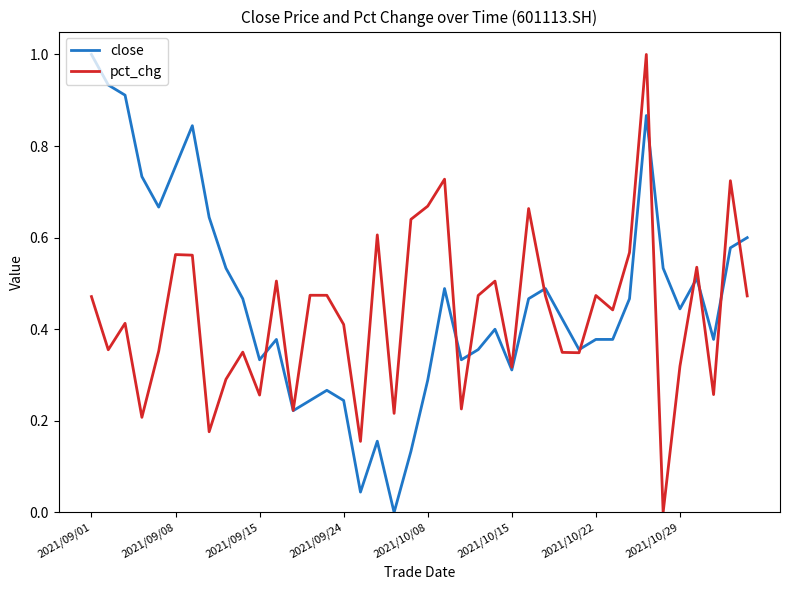

What is the maximum value shown in the chart?

1.0